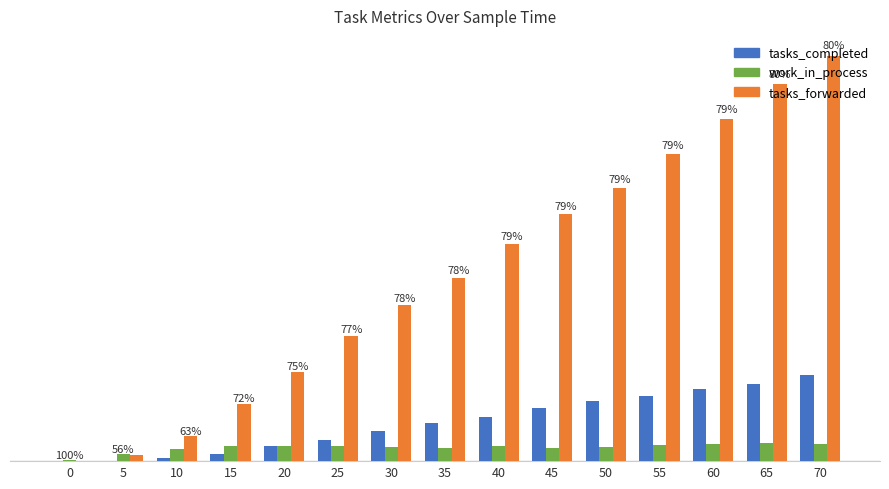

What is the value of the tasks_completed bar at the 11th from the left?

81